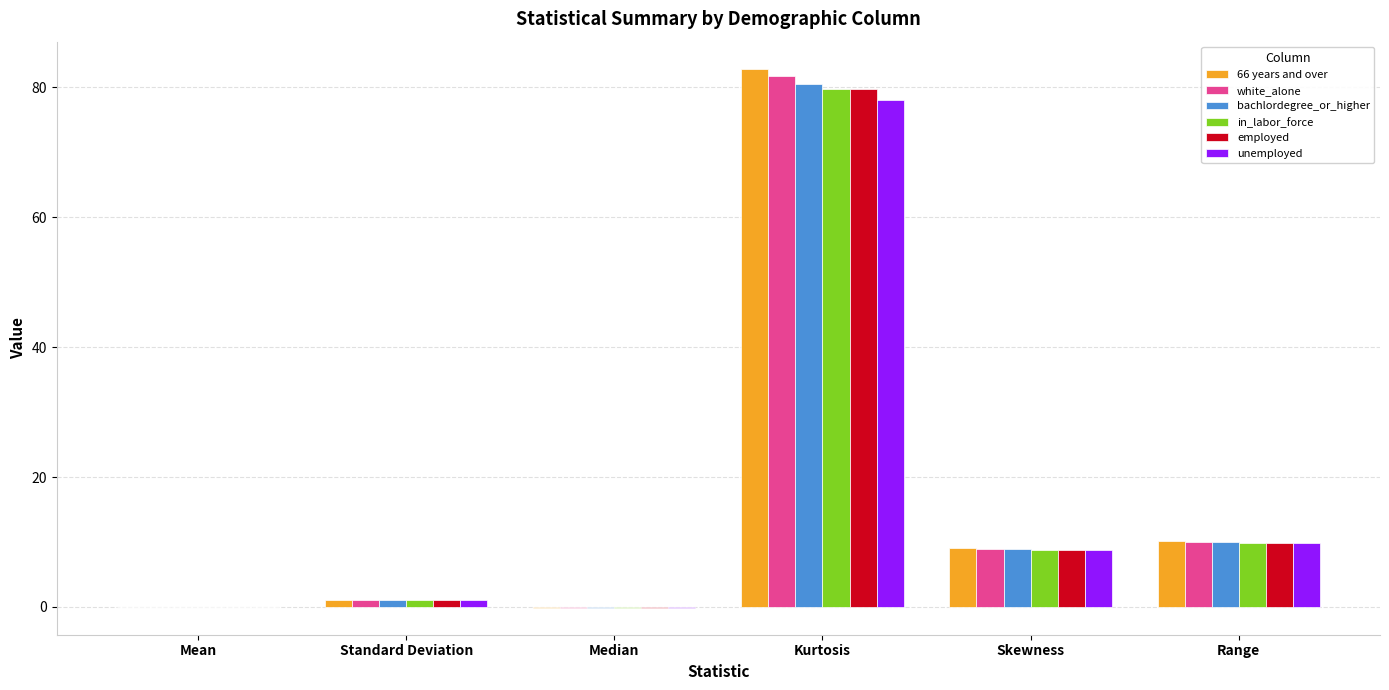

The 66 years and over series shows 9.0 at Skewness. True or false?

True